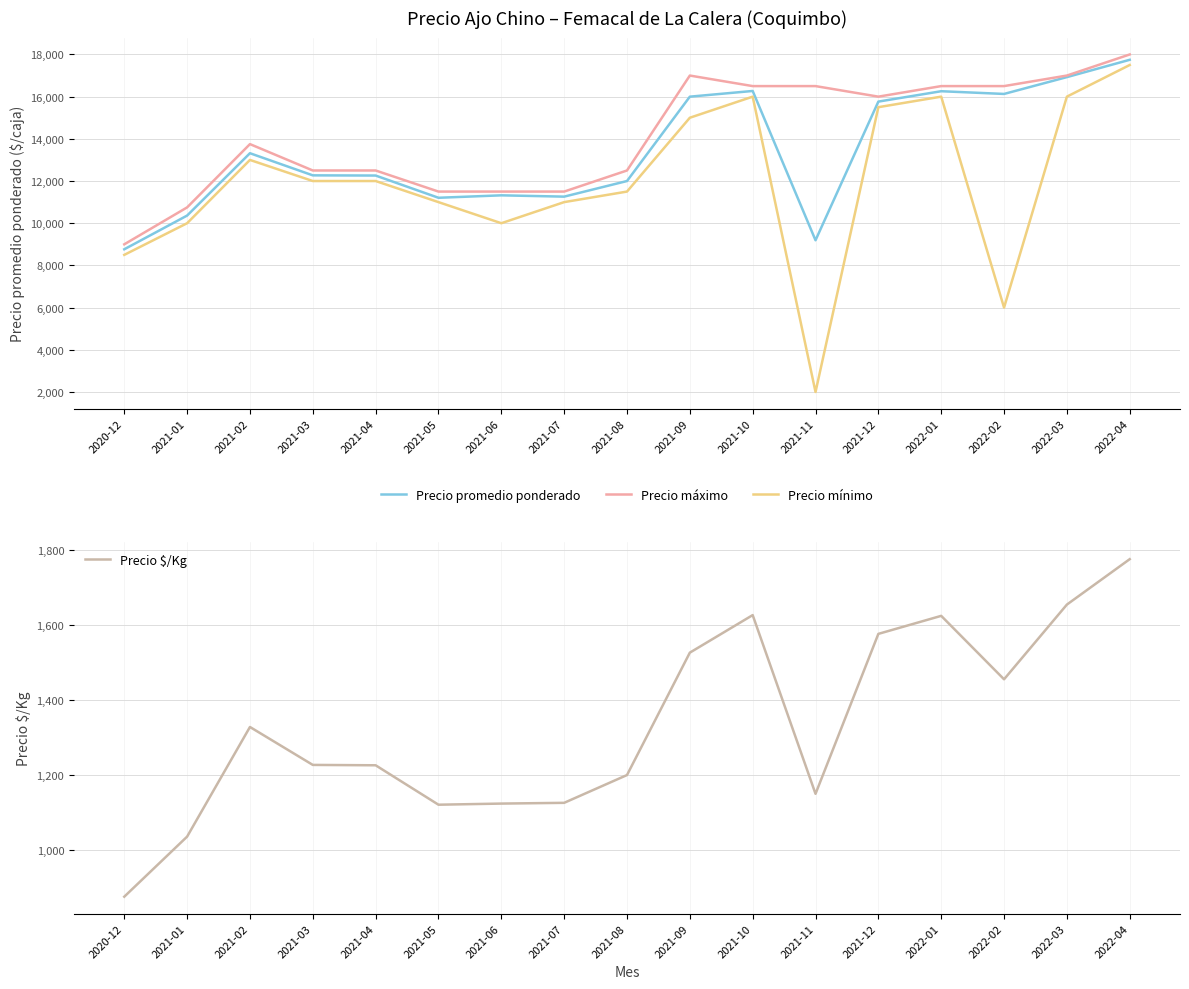

Rank the series by their maximum value, from highest to lowest.

Precio máximo, Precio promedio ponderado, Precio mínimo, Precio $/Kg